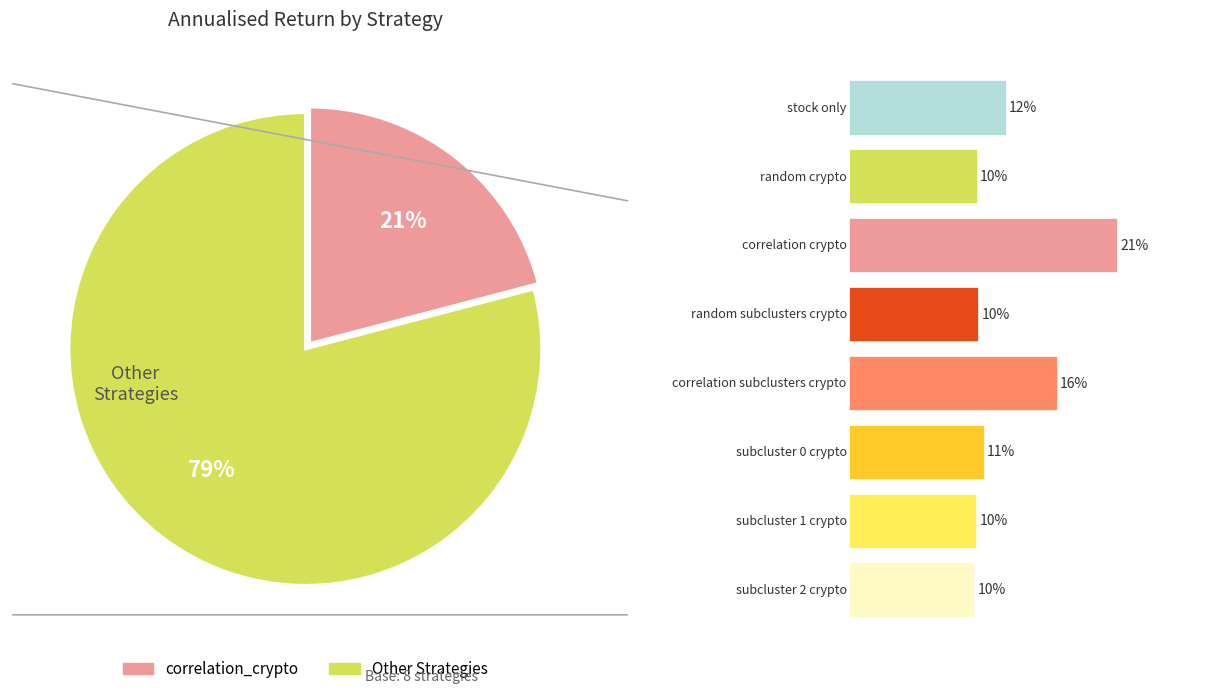

Rank the categories by value from lowest to highest.

subcluster_2_crypto, subcluster_1_crypto, random_crypto, random_subclusters_crypto, subcluster_0_crypto, stock_only, correlation_subclusters_crypto, correlation_crypto